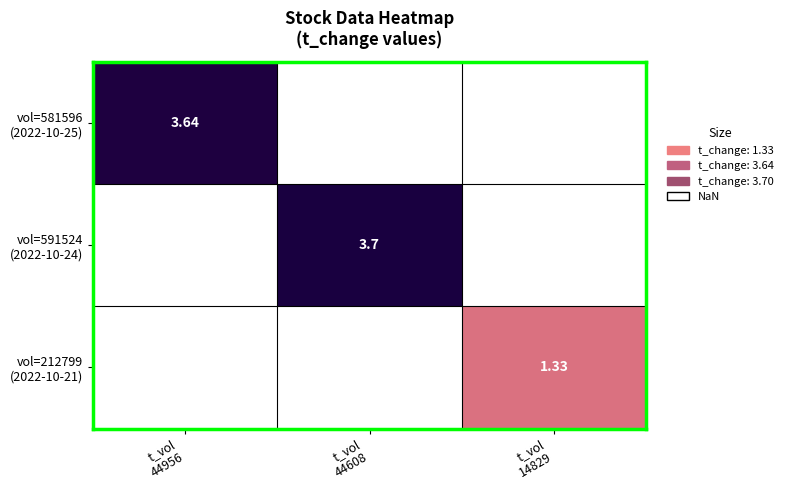

How many positive values does the vol=591524 (2022-10-24) series have?

1